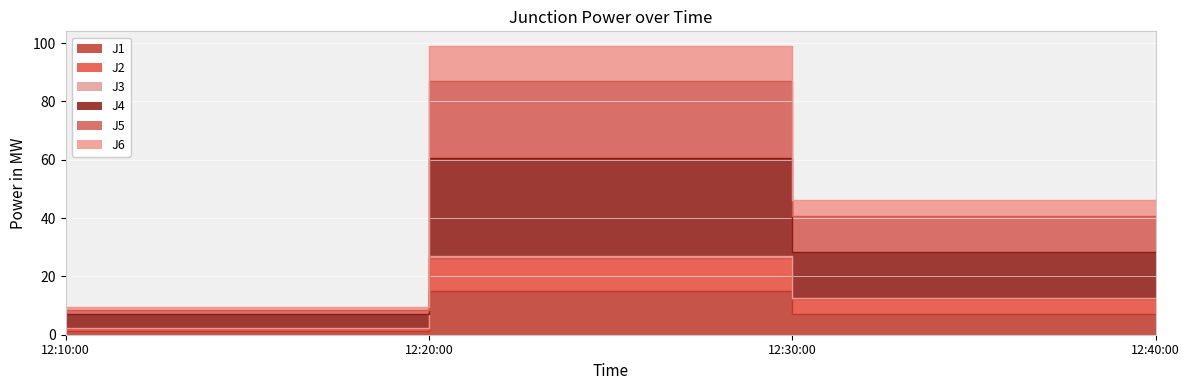

Reading left to right, list all the values displayed in this chart.

J1: 1.3	15.0	7.0	7.0
J2: 2.0	26.3	12.2	12.3
J3: 7.0	60.4	28.2	28.3
J4: 8.4	87.1	40.5	40.8
J5: 2.1	26.8	12.5	12.6
J6: 9.4	99.1	46.1	46.4